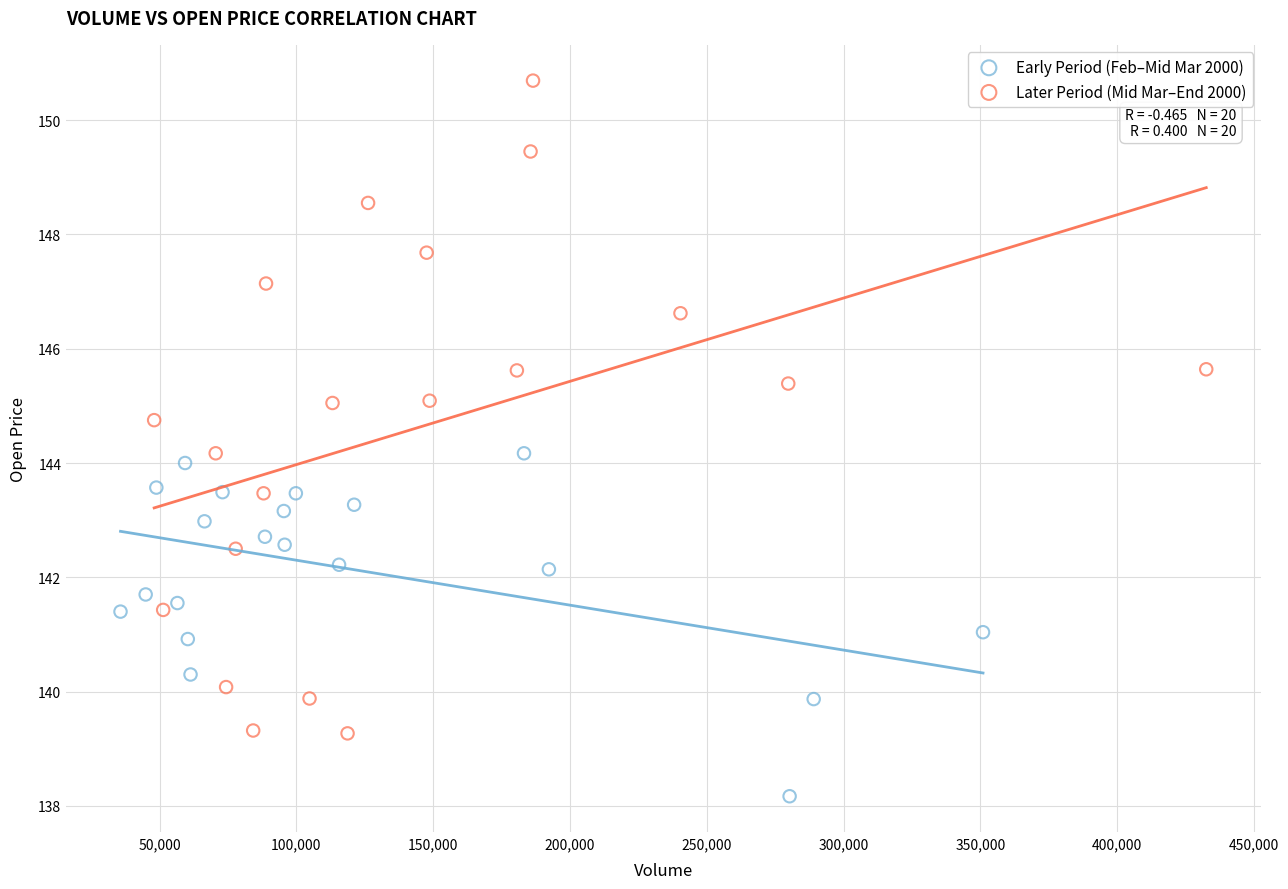

What are all the series names shown in the legend?

Early Period (Feb–Mid Mar 2000), Later Period (Mid Mar–End 2000)